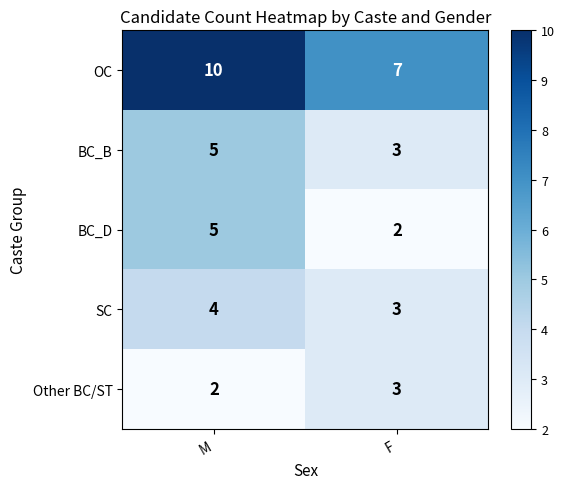

What is the difference between the highest and lowest values at M?

8